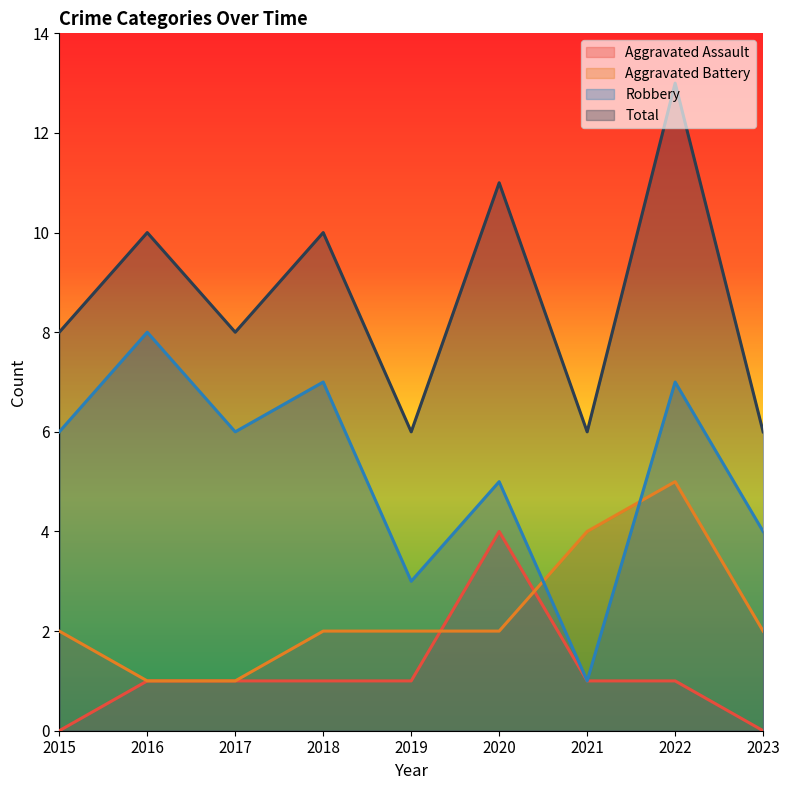

Count the Aggravated Battery values in the range 2 to 3.

5